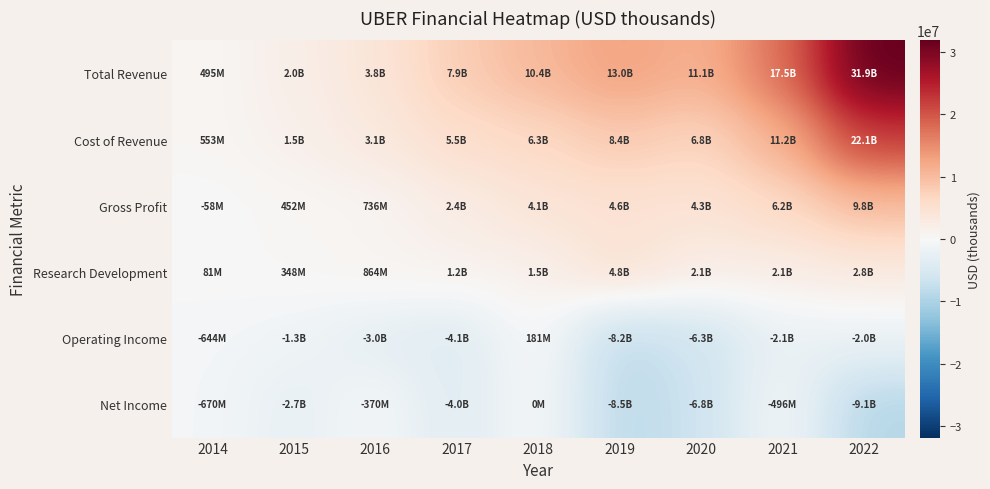

Reading left to right, transcribe all the data shown in this chart.

Total Revenue: 2014=495000	2015=1995000	2016=3845000	2017=7932000	2018=10433000	2019=13000000	2020=11139000	2021=17455000	2022=31877000
Cost of Revenue: 2014=553000	2015=1543000	2016=3109000	2017=5514000	2018=6302000	2019=8363000	2020=6801000	2021=11228000	2022=22072000
Gross Profit: 2014=-58000	2015=452000	2016=736000	2017=2418000	2018=4131000	2019=4637000	2020=4338000	2021=6227000	2022=9805000
Research Development: 2014=81000	2015=348000	2016=864000	2017=1201000	2018=1505000	2019=4836000	2020=2120000	2021=2054000	2022=2798000
Operating Income: 2014=-644000	2015=-1300000	2016=-3023000	2017=-4080000	2018=181000	2019=-8152000	2020=-6349000	2021=-2150000	2022=-2000000
Net Income: 2014=-670000	2015=-2688000	2016=-370000	2017=-4033000	2018=0	2019=-8506000	2020=-6768000	2021=-496000	2022=-9141000